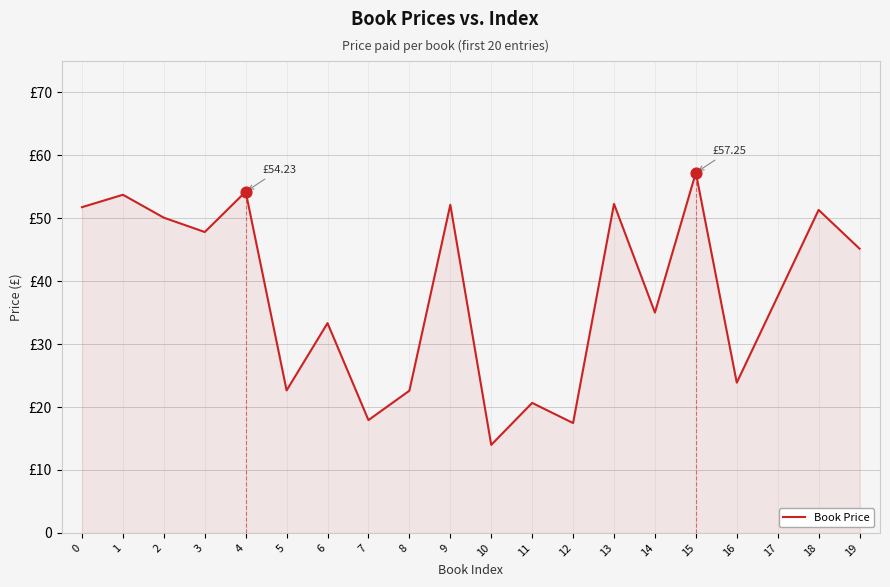

Is this an area chart (filled region under the line)?

Yes